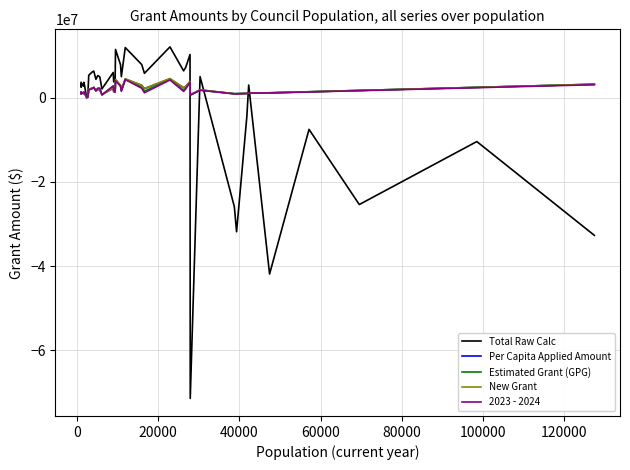

What is the maximum value for Per Capita Applied Amount?

4541347